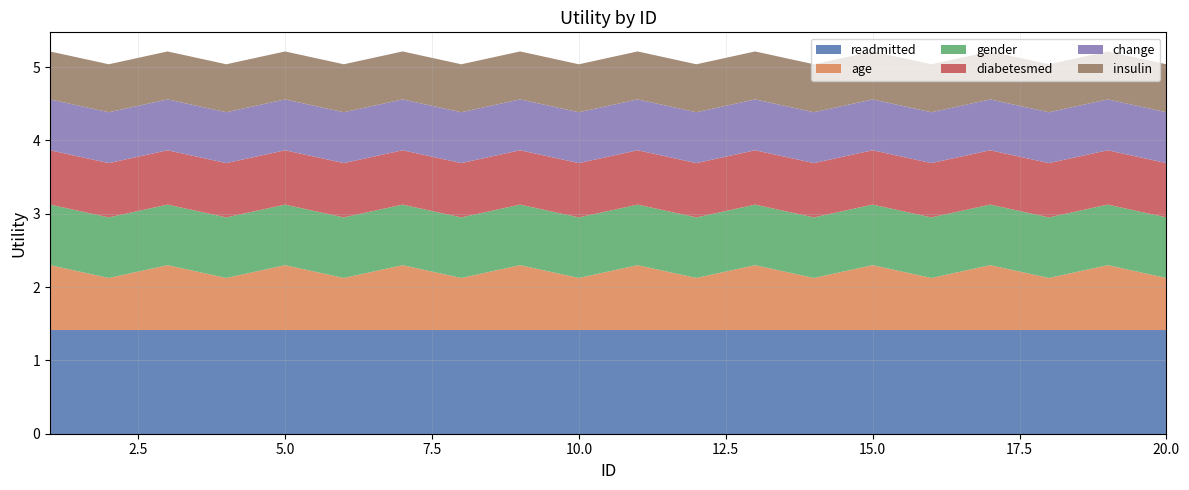

Reading left to right, extract all data points from this chart.

readmitted: 1=1.4	2=1.4	3=1.4	4=1.4	5=1.4	6=1.4	7=1.4	8=1.4	9=1.4	10=1.4	11=1.4	12=1.4	13=1.4	14=1.4	15=1.4	16=1.4	17=1.4	18=1.4	19=1.4	20=1.4
age: 1=0.9	2=0.7	3=0.9	4=0.7	5=0.9	6=0.7	7=0.9	8=0.7	9=0.9	10=0.7	11=0.9	12=0.7	13=0.9	14=0.7	15=0.9	16=0.7	17=0.9	18=0.7	19=0.9	20=0.7
gender: 1=0.8	2=0.8	3=0.8	4=0.8	5=0.8	6=0.8	7=0.8	8=0.8	9=0.8	10=0.8	11=0.8	12=0.8	13=0.8	14=0.8	15=0.8	16=0.8	17=0.8	18=0.8	19=0.8	20=0.8
diabetesmed: 1=0.7	2=0.7	3=0.7	4=0.7	5=0.7	6=0.7	7=0.7	8=0.7	9=0.7	10=0.7	11=0.7	12=0.7	13=0.7	14=0.7	15=0.7	16=0.7	17=0.7	18=0.7	19=0.7	20=0.7
change: 1=0.7	2=0.7	3=0.7	4=0.7	5=0.7	6=0.7	7=0.7	8=0.7	9=0.7	10=0.7	11=0.7	12=0.7	13=0.7	14=0.7	15=0.7	16=0.7	17=0.7	18=0.7	19=0.7	20=0.7
insulin: 1=0.7	2=0.7	3=0.7	4=0.7	5=0.7	6=0.7	7=0.7	8=0.7	9=0.7	10=0.7	11=0.7	12=0.7	13=0.7	14=0.7	15=0.7	16=0.7	17=0.7	18=0.7	19=0.7	20=0.7